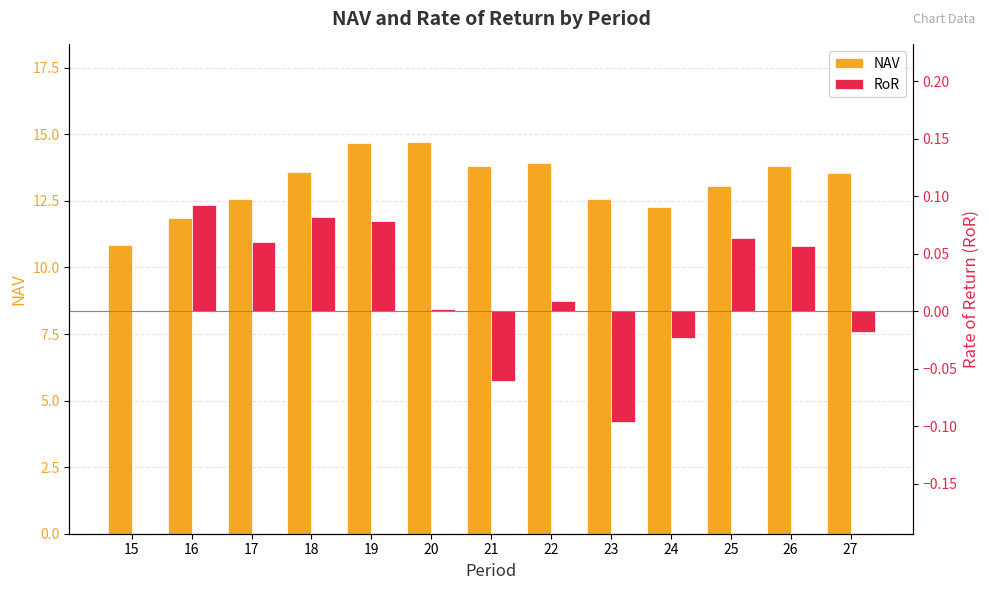

What are all the series names shown in the legend?

NAV, RoR